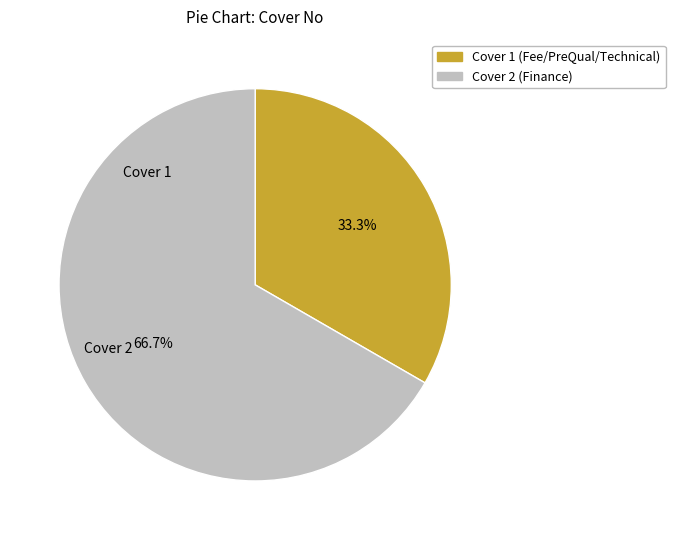

Does Cover 1 represent more than half of the total?

No